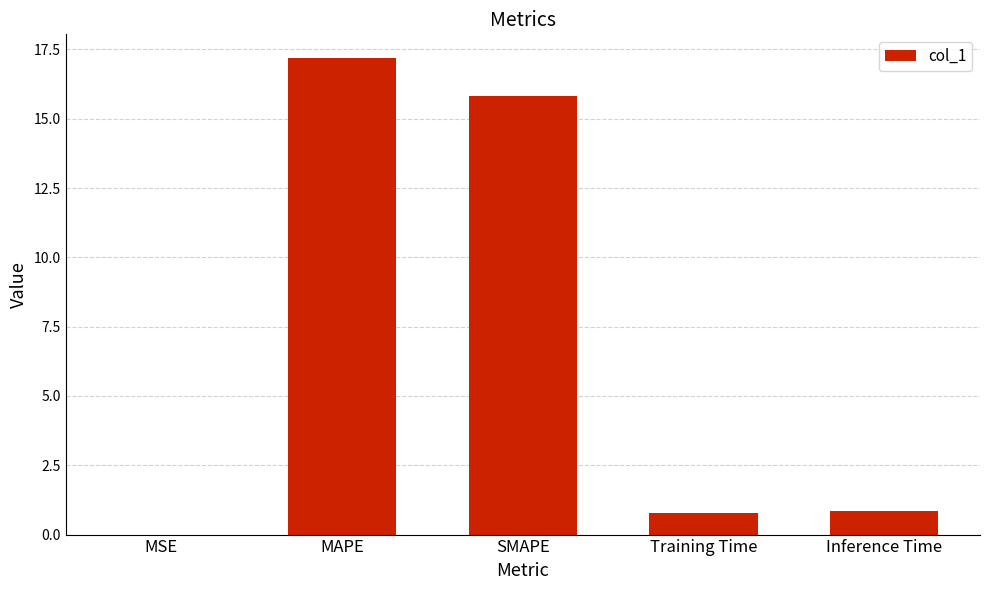

What is the sum of the values at Training Time and SMAPE?

16.6